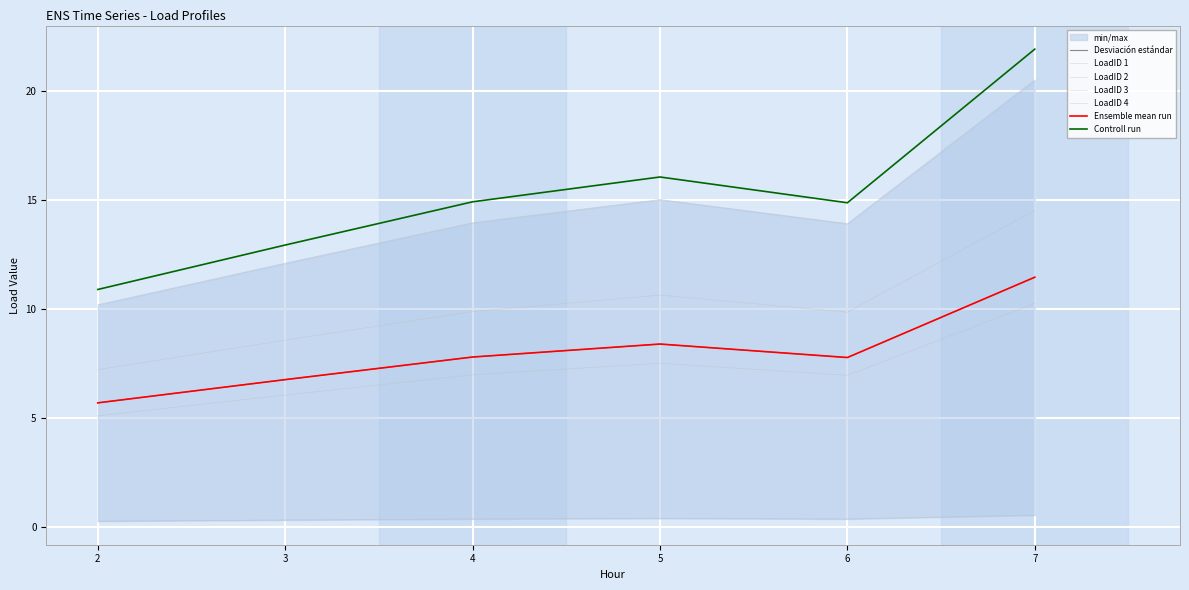

The value of LoadID 2 at 6 is 0.4. True or false?

True